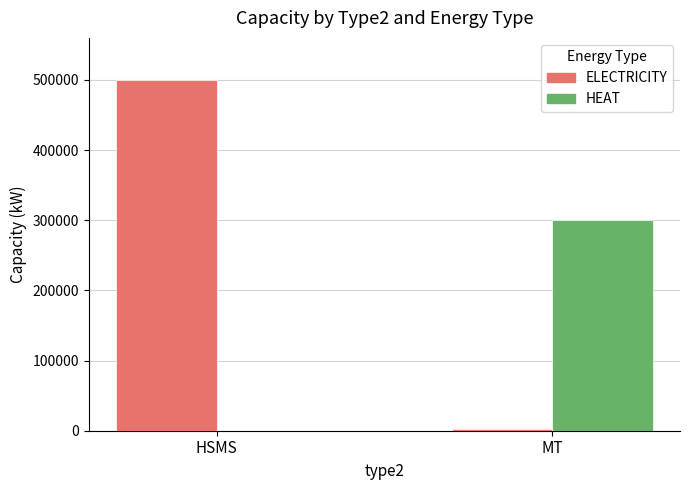

Reading right to left, extract all data points from this chart.

ELECTRICITY: 3000	500000
HEAT: 300000	0